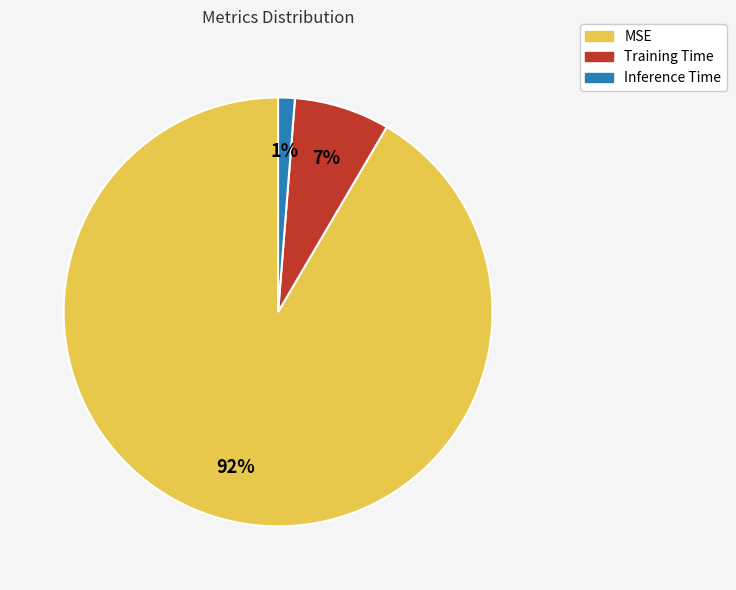

How many segments does this pie chart have?

3